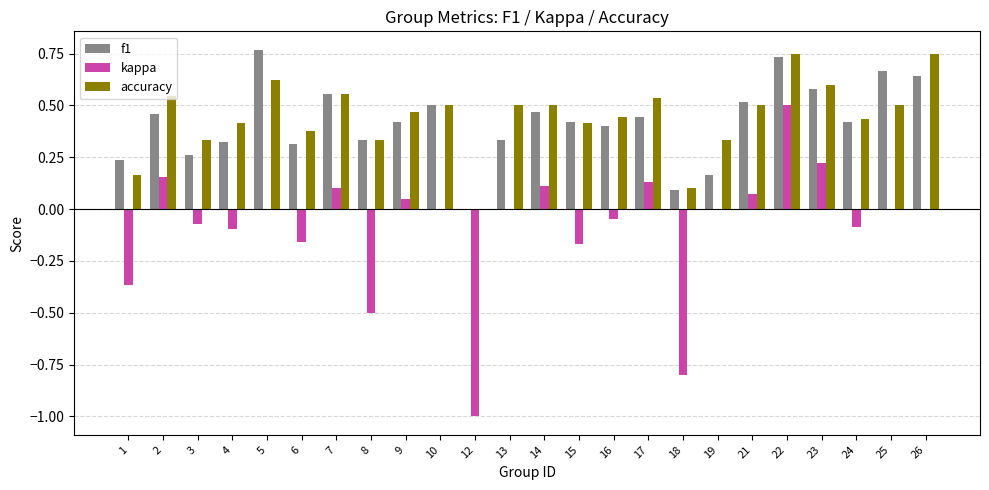

Is the value of accuracy at 23 greater than the value of kappa at 12?

Yes